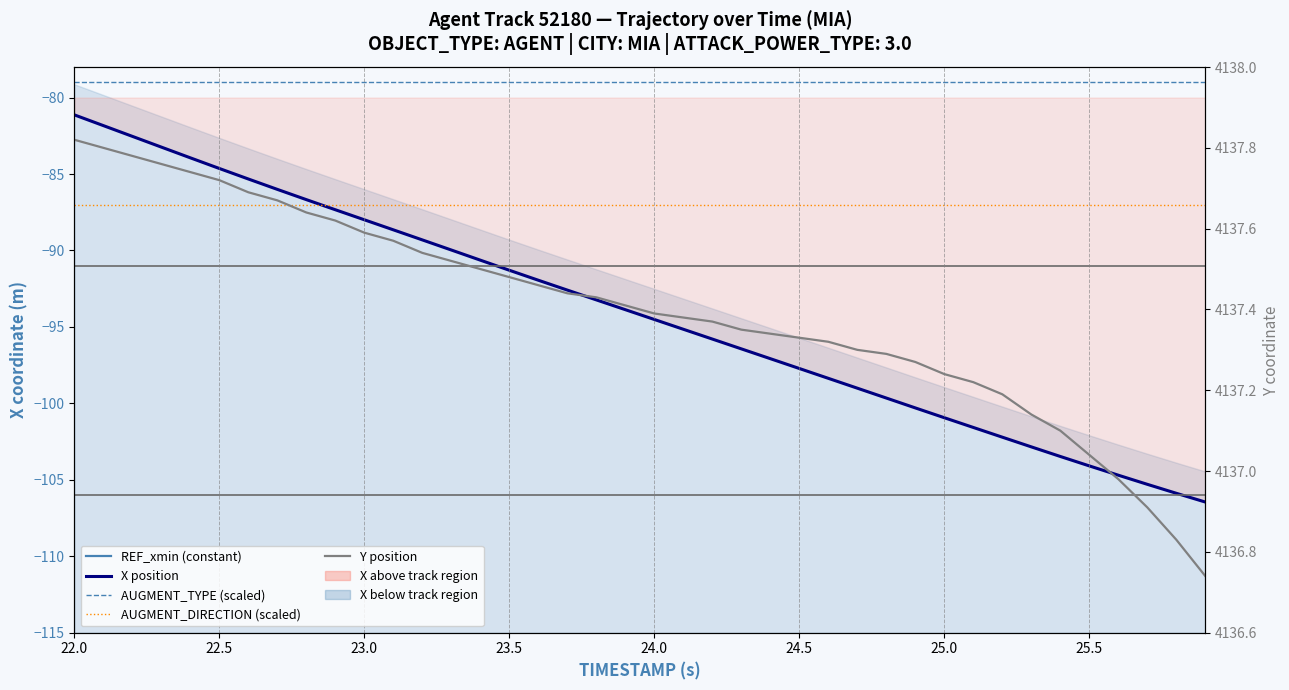

How many lines are shown in the chart?

5